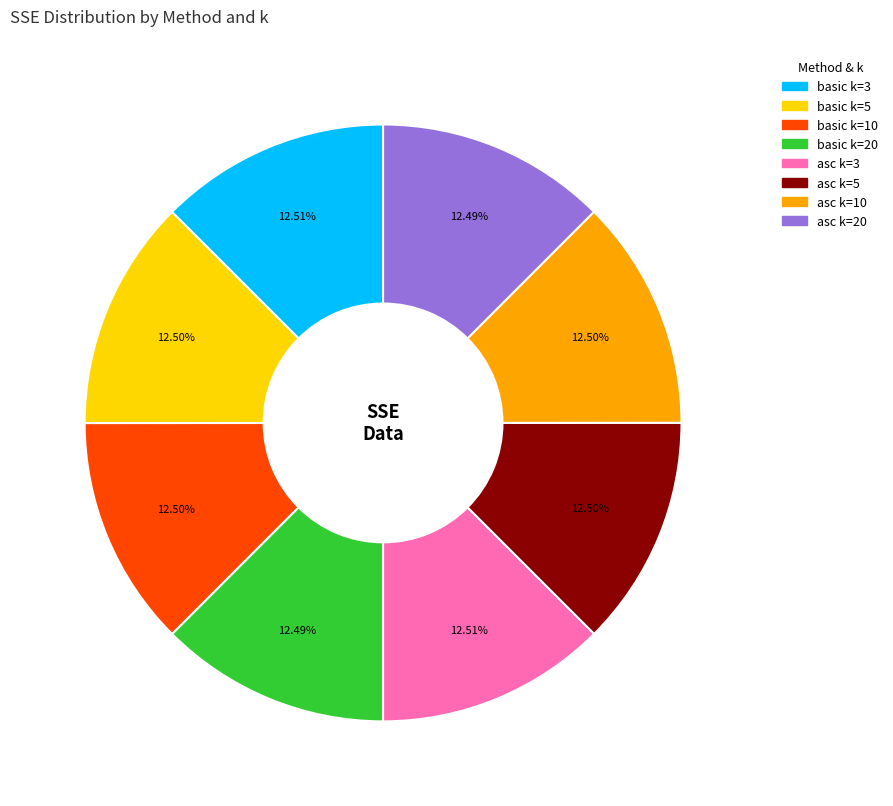

To the nearest percent, what is the average slice percentage?

12%